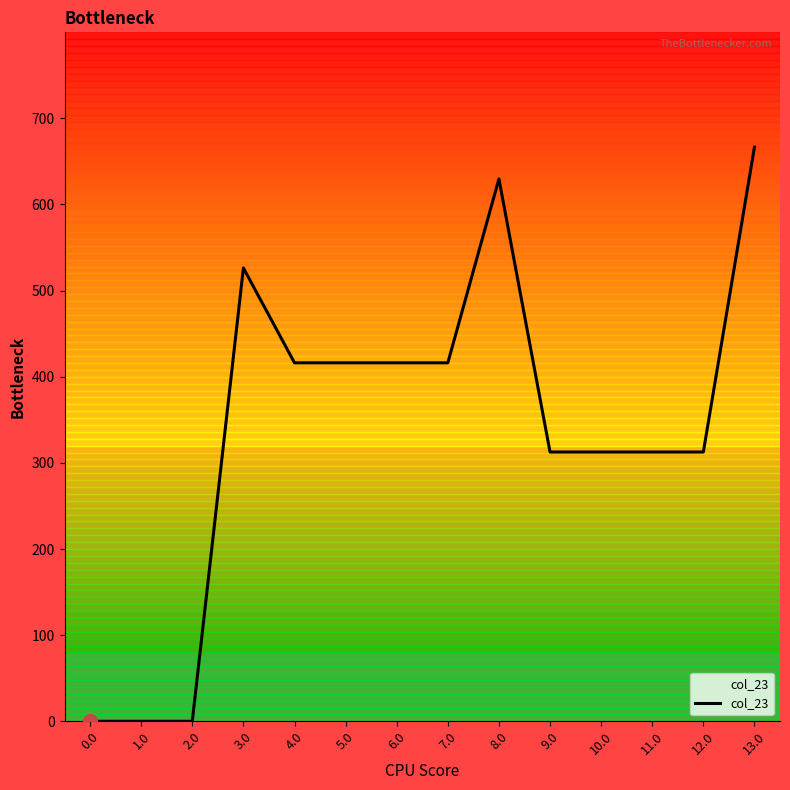

How many points are higher than both their immediate neighbors (excluding endpoints)?

3